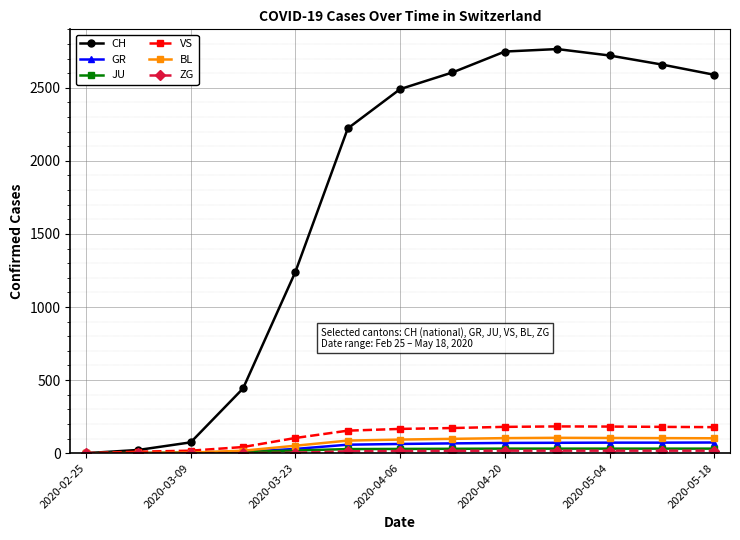

Which series has the largest total across all categories?

CH